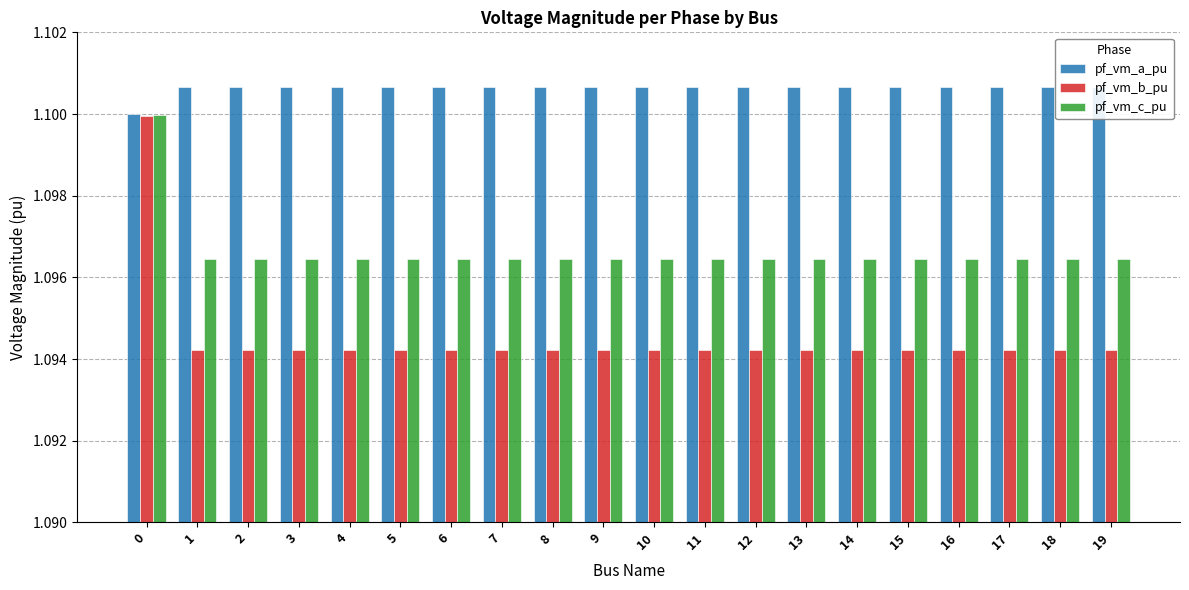

At 4, list the series in order from largest to smallest.

pf_vm_a_pu, pf_vm_c_pu, pf_vm_b_pu